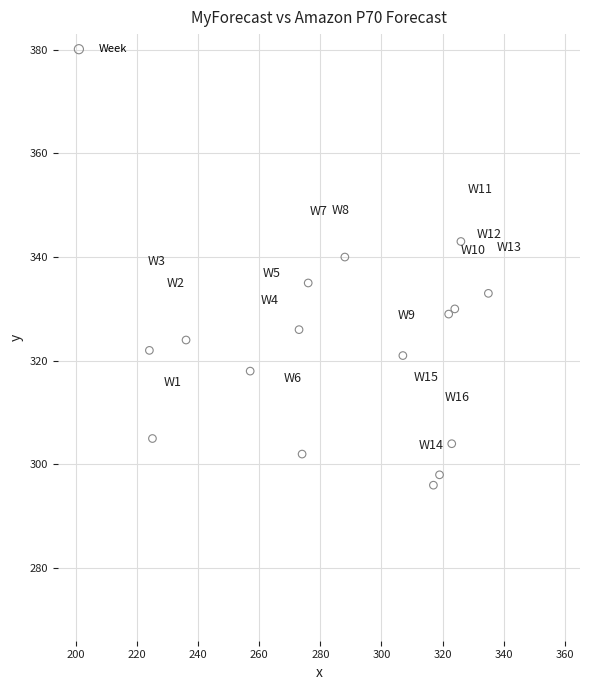

List the coordinates of all points as (Y, X) pairs, reading left to right.

(322, 224)  (305, 225)  (324, 236)  (318, 257)  (326, 273)  (302, 274)  (335, 276)  (340, 288)  (321, 307)  (296, 317)  (298, 319)  (329, 322)  (304, 323)  (330, 324)  (343, 326)  (333, 335)